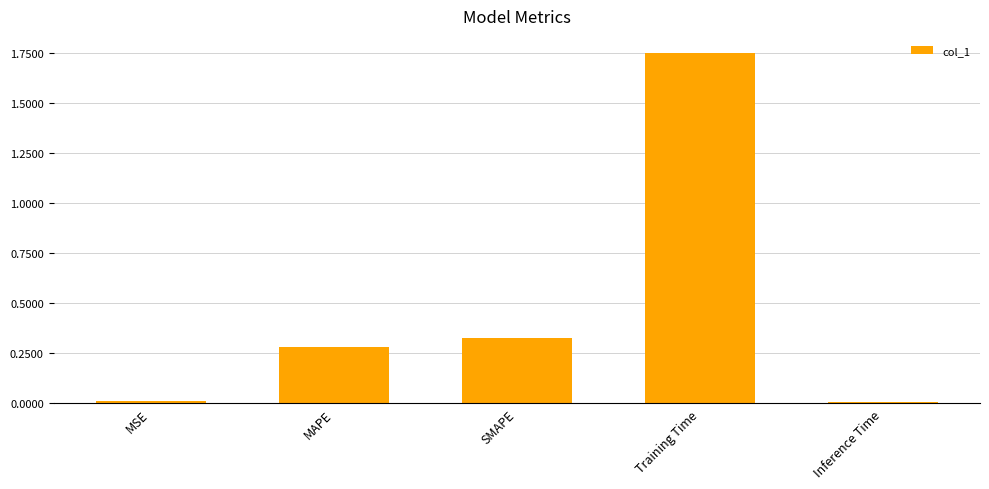

What is the sum of all values?

2.4